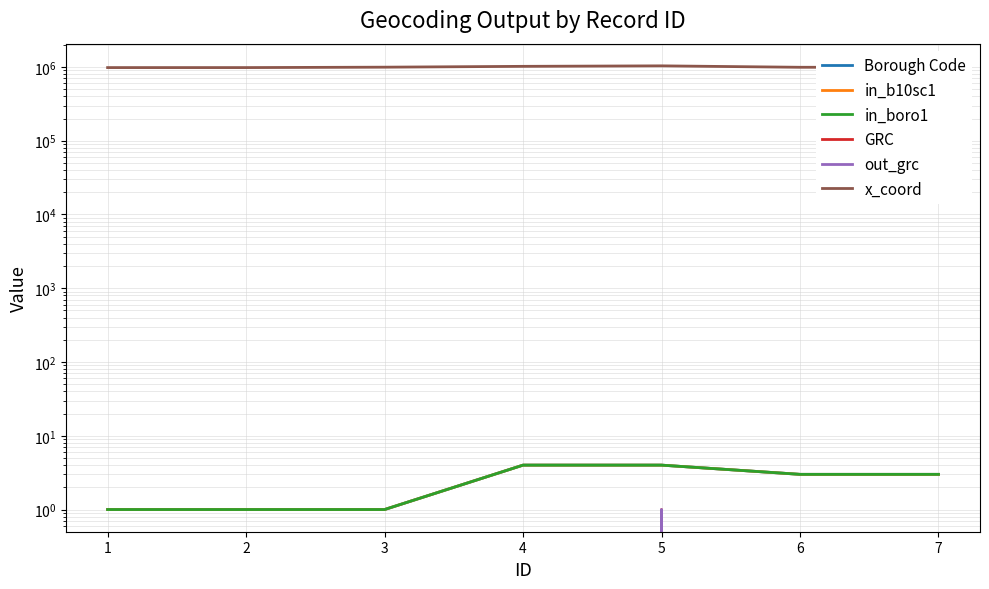

What is the spread (max minus min) of values at 3?

993895